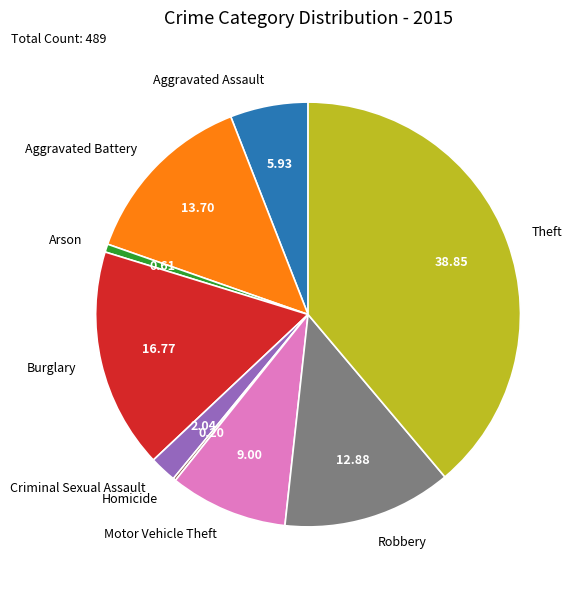

What is the largest slice in the pie chart?

Theft